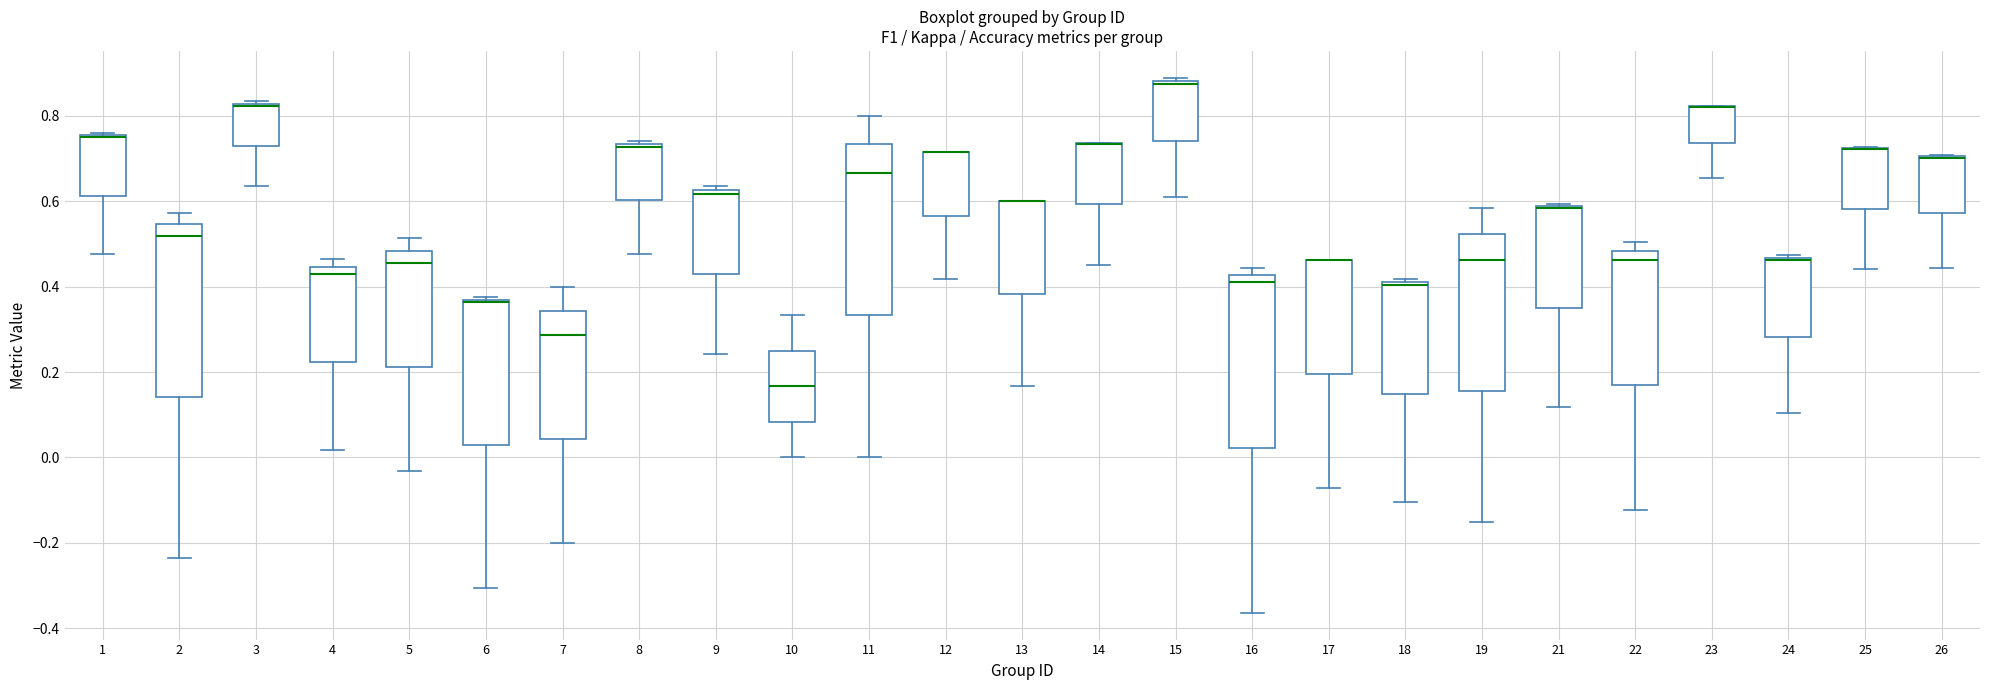

Reading left to right, read every box against the y-axis: the position of its median line, the range the box covers, and the ends of its whiskers. The values are not printed on the chart, so give them approximately, as read against the axis.

1: median 0.76 (drawn on the box's upper edge), box 0.62 to 0.76, whiskers 0.48 to 0.76
2: median 0.52, box 0.14 to 0.54, whiskers -0.24 to 0.58
3: median 0.82 (drawn on the box's upper edge), box 0.72 to 0.82, whiskers 0.64 to 0.84
4: median 0.42, box 0.22 to 0.44, whiskers 0.02 to 0.46
5: median 0.46, box 0.22 to 0.48, whiskers -0.04 to 0.52
6: median 0.36 (drawn on the box's upper edge), box 0.02 to 0.36, whiskers -0.30 to 0.38
7: median 0.28, box 0.04 to 0.34, whiskers -0.20 to 0.40
8: median 0.72, box 0.60 to 0.74, whiskers 0.48 to 0.74 (just above the box's upper edge)
9: median 0.62 (just below the box's upper edge), box 0.42 to 0.62, whiskers 0.24 to 0.64
10: median 0.16, box 0.08 to 0.26, whiskers 0.00 to 0.34
11: median 0.66, box 0.34 to 0.74, whiskers 0.00 to 0.80
12: median 0.72 (drawn on the box's upper edge), box 0.56 to 0.72, whiskers 0.42 to 0.72
13: median 0.60 (drawn on the box's upper edge), box 0.38 to 0.60, whiskers 0.16 to 0.60
14: median 0.74 (drawn on the box's upper edge), box 0.60 to 0.74, whiskers 0.46 to 0.74
15: median 0.88 (just below the box's upper edge), box 0.74 to 0.88, whiskers 0.60 to 0.88 (just above the box's upper edge)
16: median 0.42 (just below the box's upper edge), box 0.02 to 0.42, whiskers -0.36 to 0.44
17: median 0.46 (drawn on the box's upper edge), box 0.20 to 0.46, whiskers -0.08 to 0.46
18: median 0.40, box 0.14 to 0.42, whiskers -0.10 to 0.42 (just above the box's upper edge)
19: median 0.46, box 0.16 to 0.52, whiskers -0.16 to 0.58
21: median 0.58 (drawn on the box's upper edge), box 0.36 to 0.58, whiskers 0.12 to 0.60
22: median 0.46, box 0.16 to 0.48, whiskers -0.12 to 0.50
23: median 0.82 (drawn on the box's upper edge), box 0.74 to 0.82, whiskers 0.66 to 0.82
24: median 0.46, box 0.28 to 0.46, whiskers 0.10 to 0.48
25: median 0.72 (drawn on the box's upper edge), box 0.58 to 0.72, whiskers 0.44 to 0.72
26: median 0.70 (drawn on the box's upper edge), box 0.58 to 0.70, whiskers 0.44 to 0.70